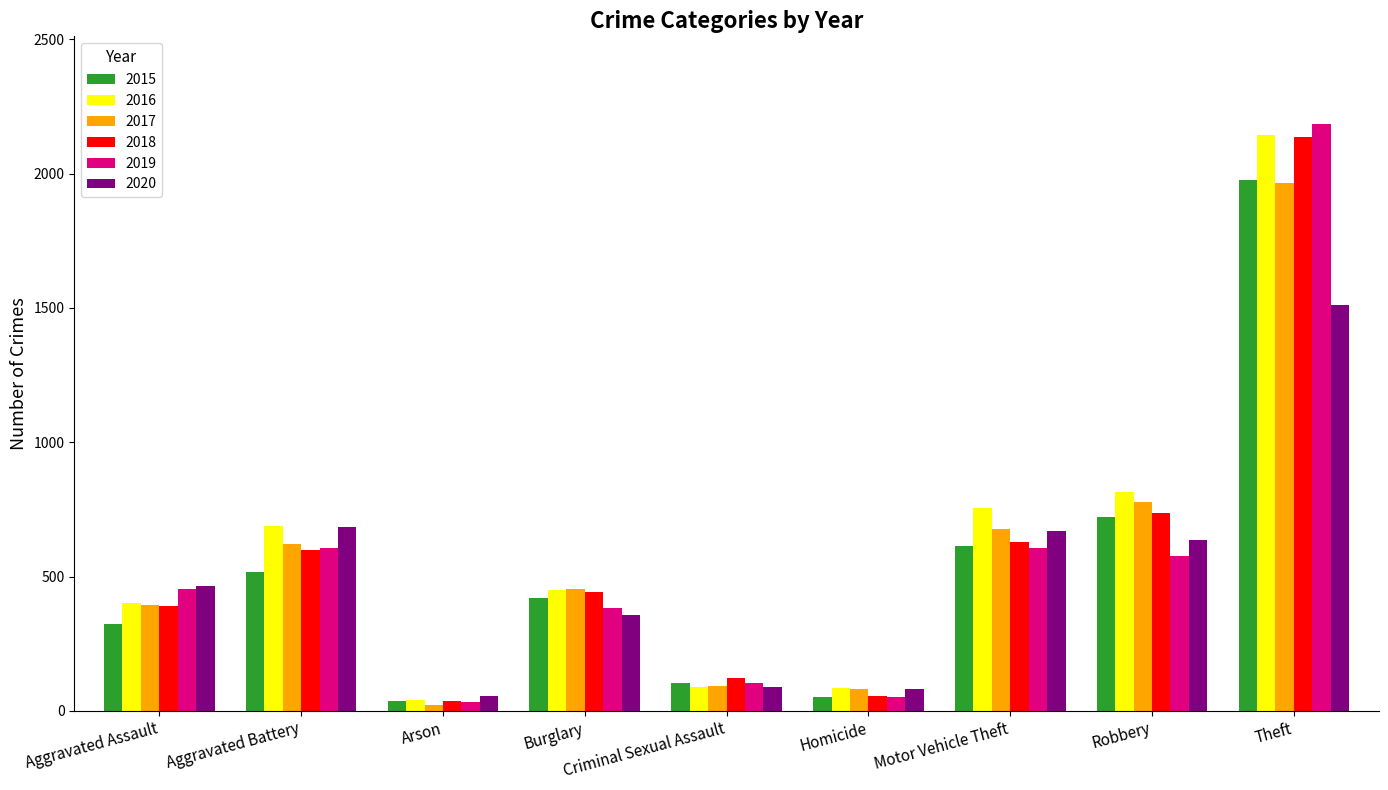

Does the chart contain stacked bars?

No